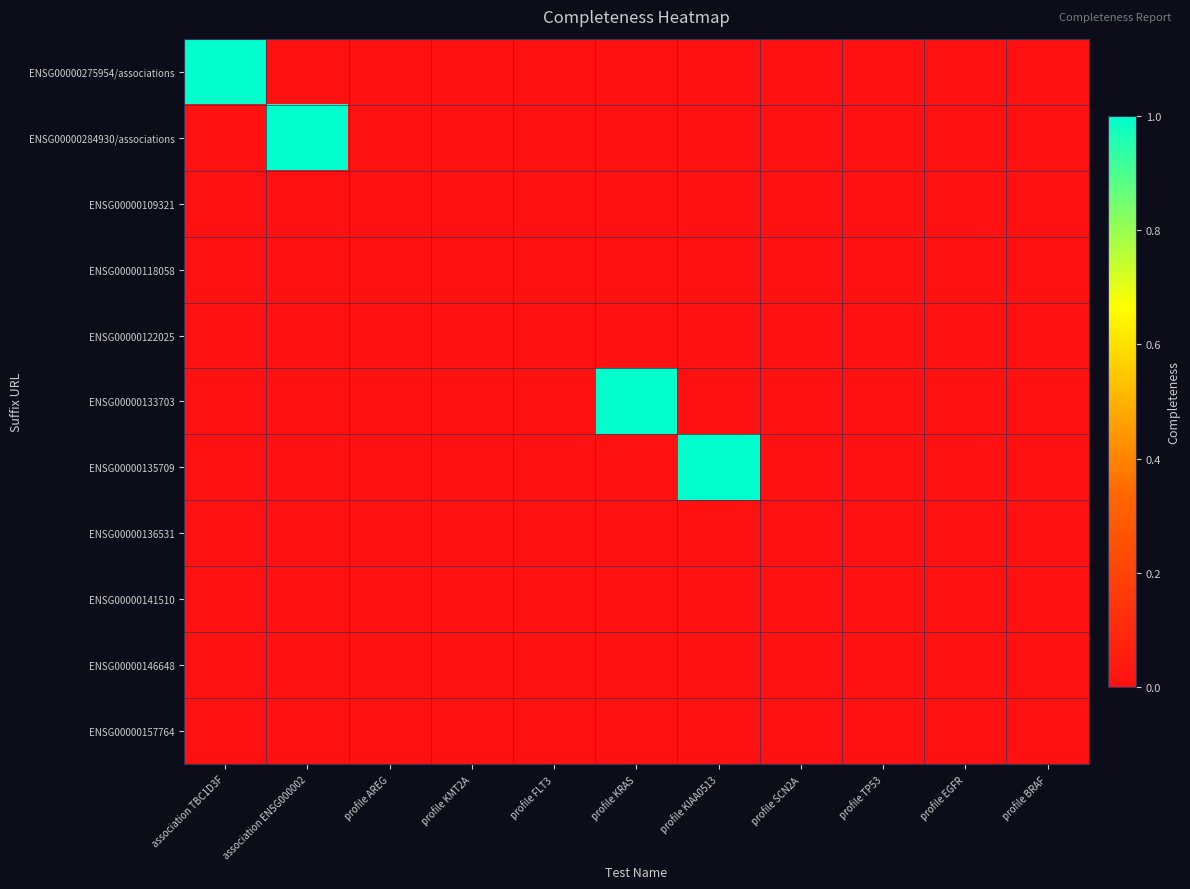

Which category has the highest value across all series?

association TBC1D3F